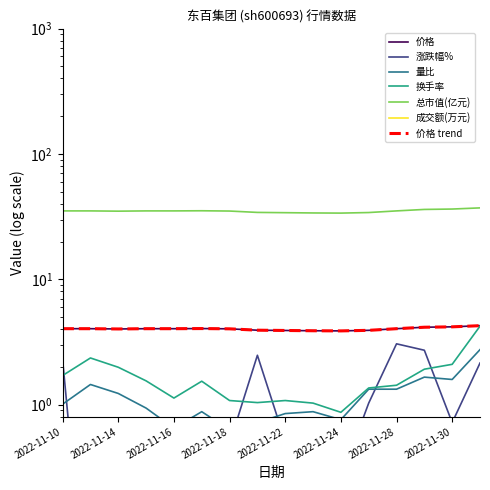

Rank the categories by 量比 value from lowest to highest.

2022-11-18, 2022-11-16, 2022-11-21, 2022-11-24, 2022-11-22, 2022-11-17, 2022-11-23, 2022-11-15, 2022-11-10, 2022-11-14, 2022-11-25, 2022-11-28, 2022-11-11, 2022-11-30, 2022-11-29, 2022-12-01